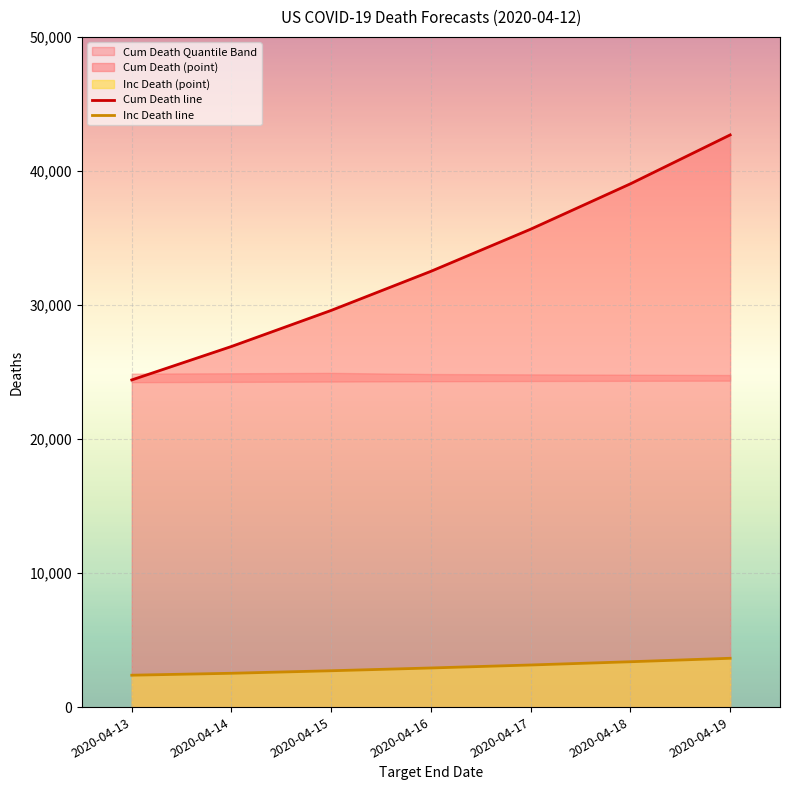

True or false: Inc Death line and Cum Death line intersect in this chart.

False